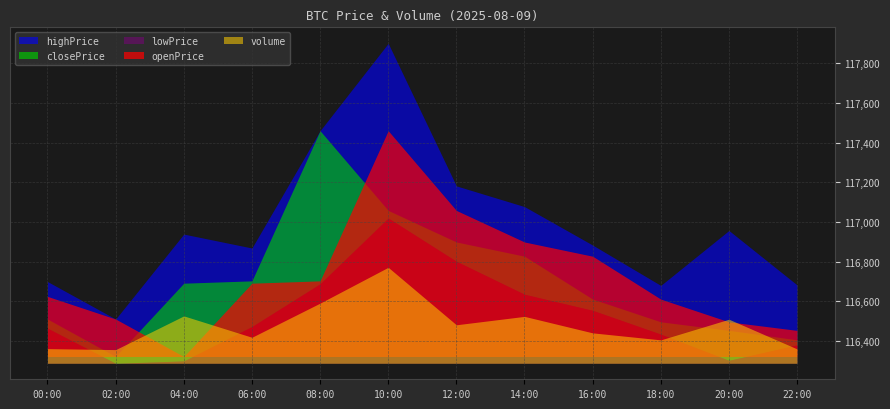

Which series has the largest total across all categories?

highPrice